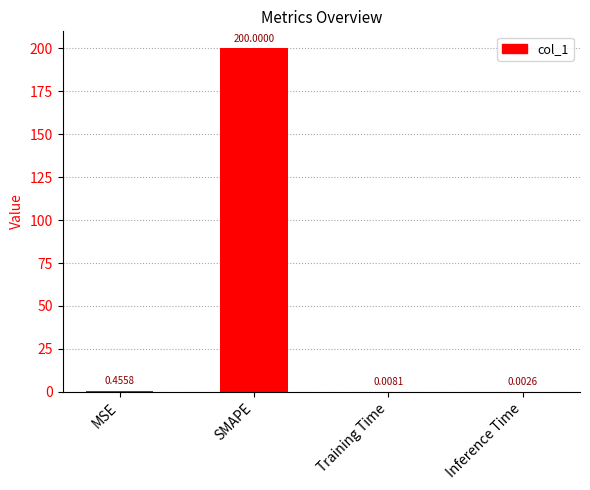

Which has a higher value, SMAPE or Inference Time?

SMAPE